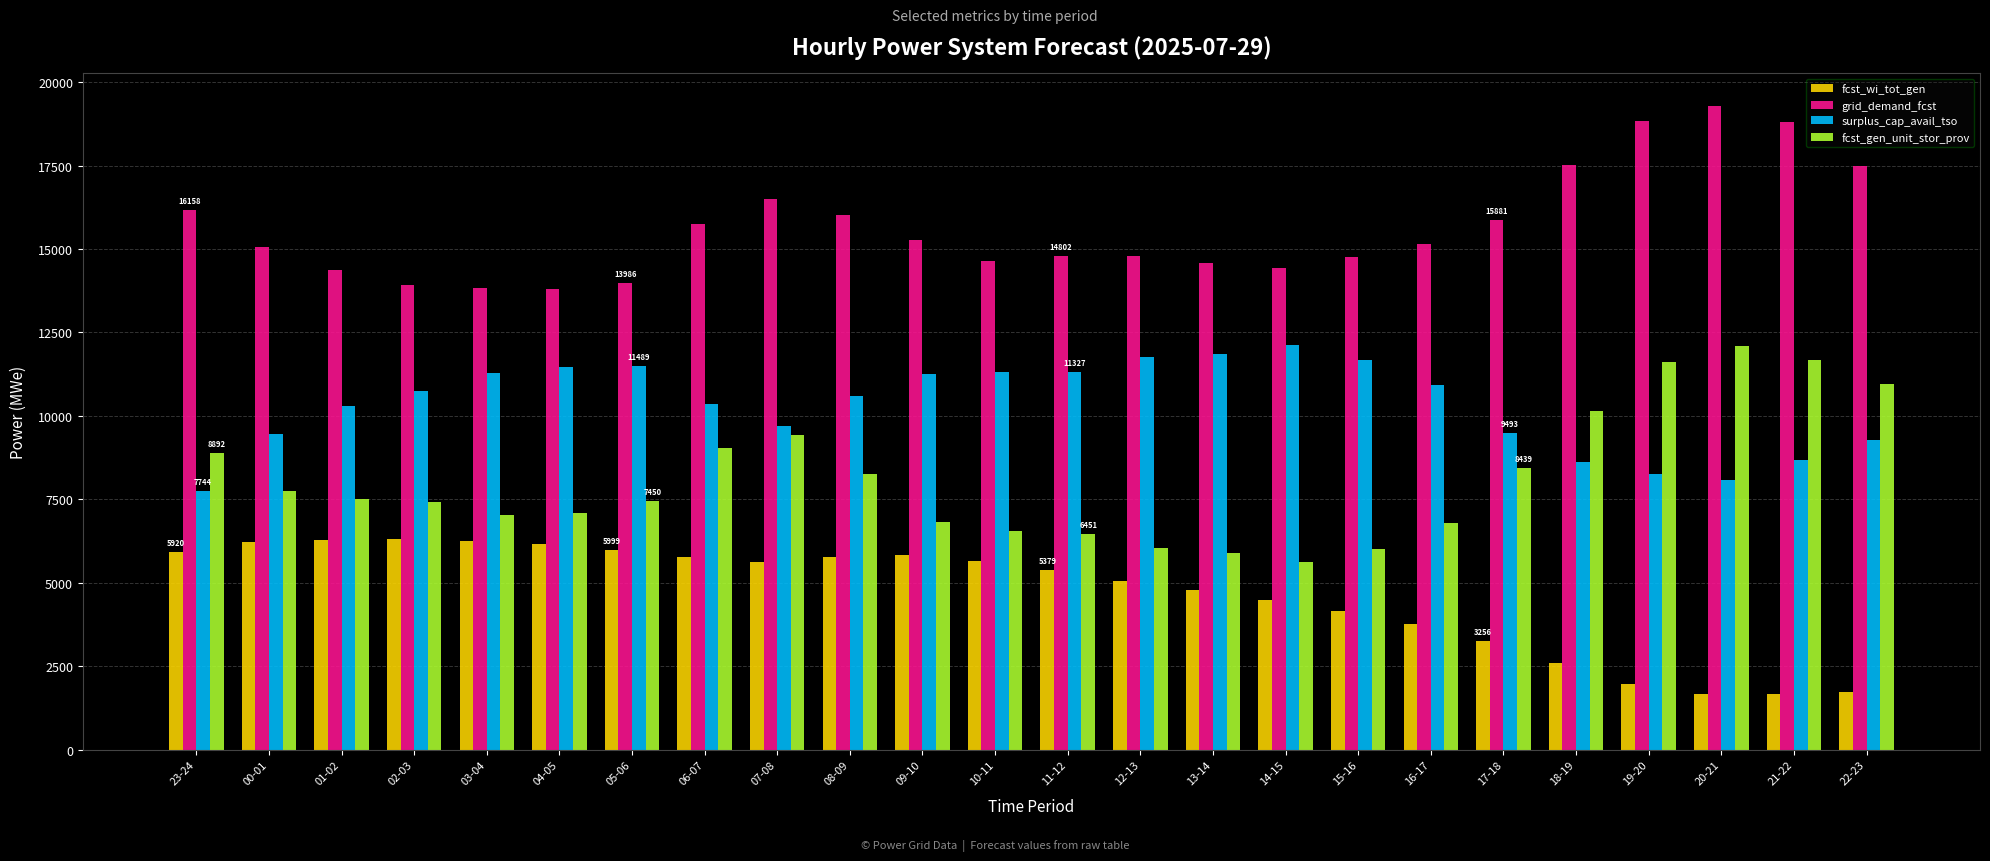

How many groups of bars are there?

24